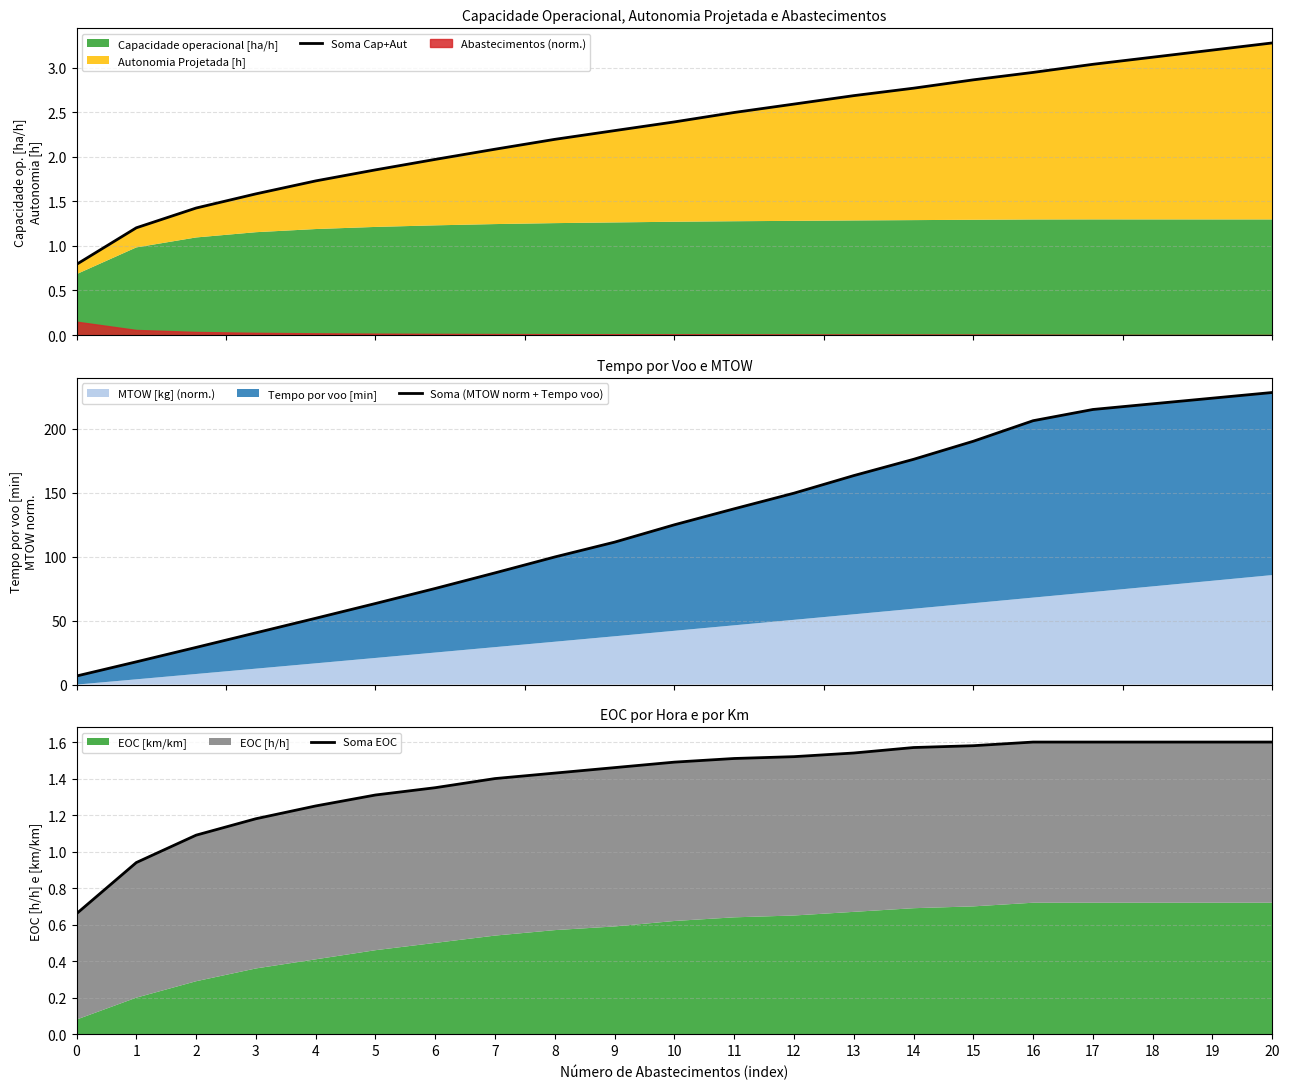

The Soma EOC series shows 0.9 at 1. True or false?

True